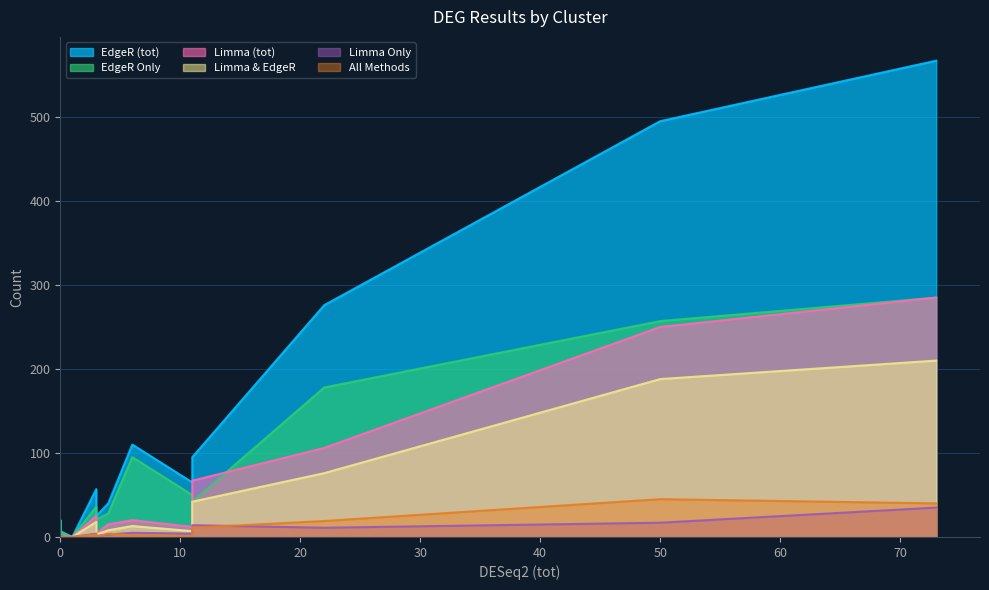

What is the sum of all Limma Only values?

95